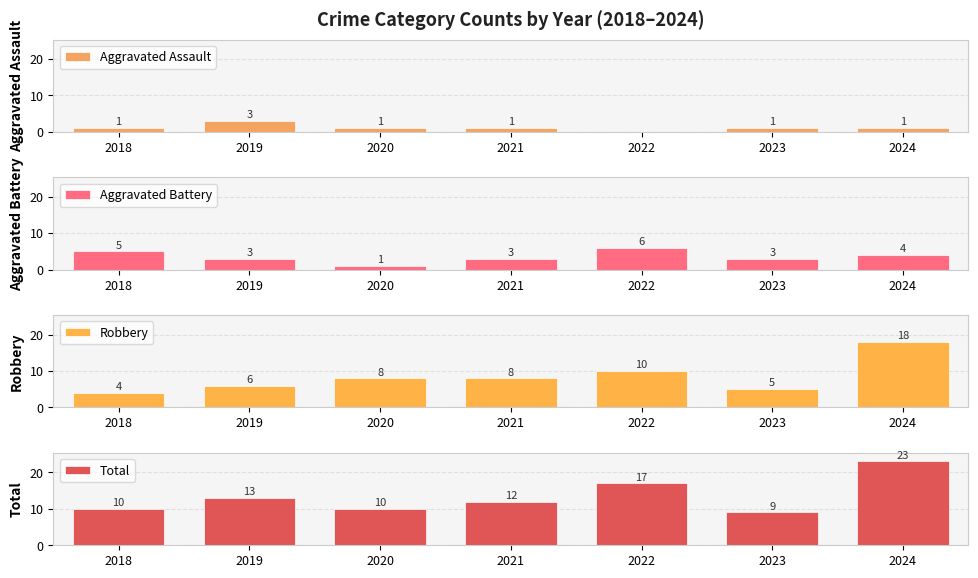

How many bars are there in each group?

4